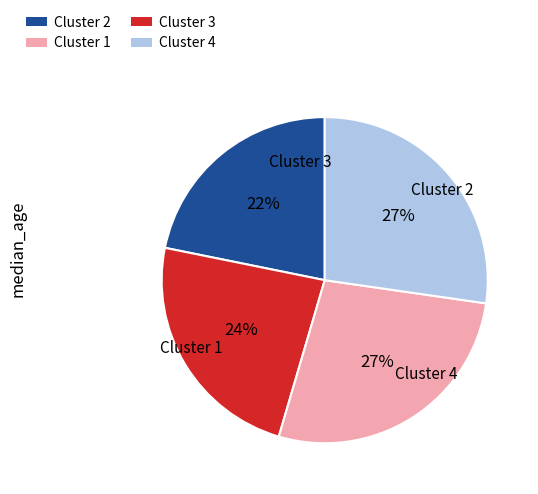

To the nearest percent, what is the average slice percentage?

25%